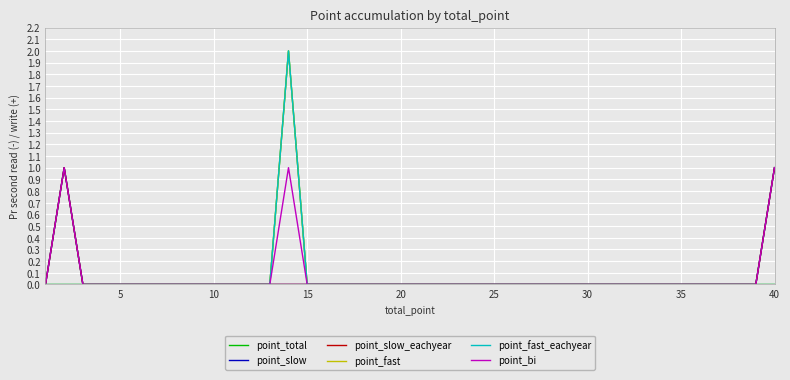

Does the chart display data point markers on the line(s)?

No